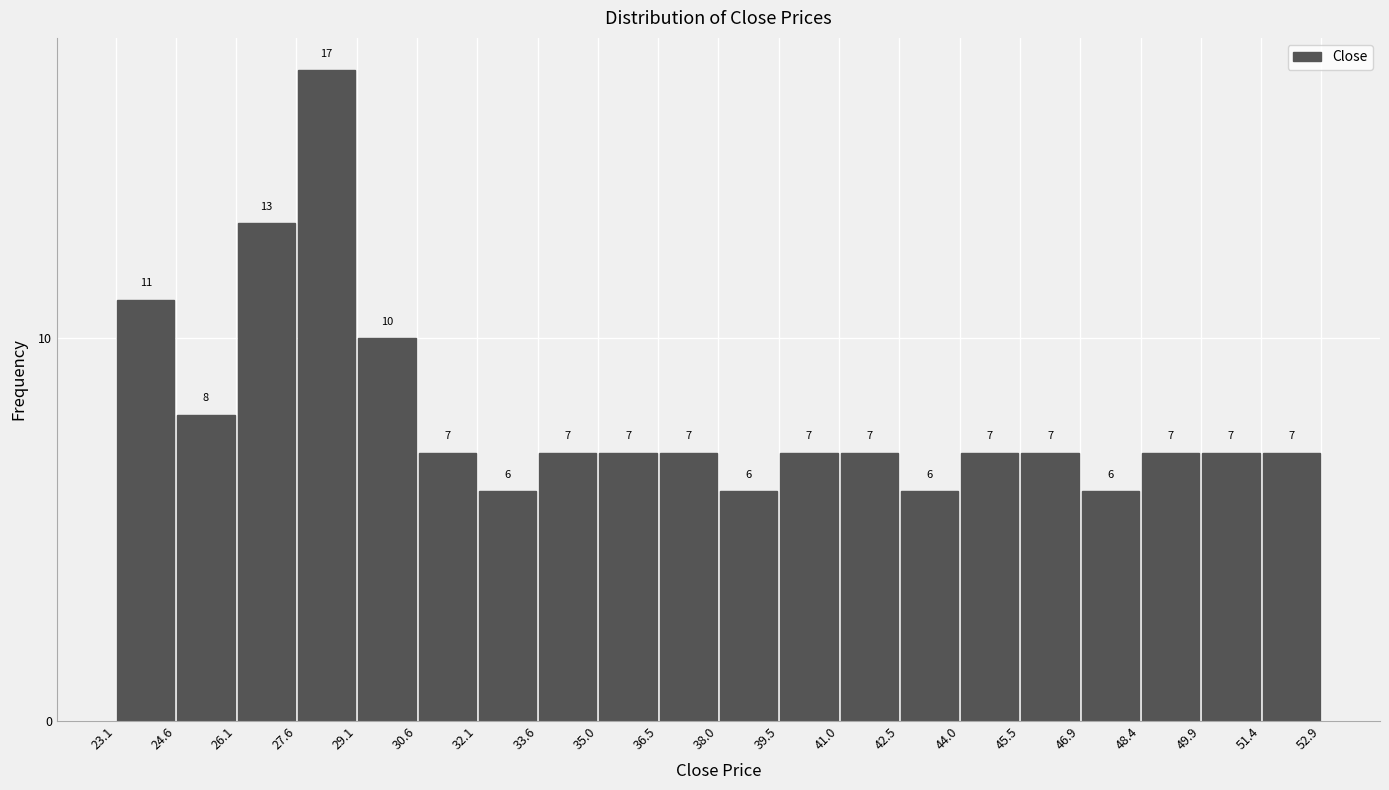

Over which range of the x-axis is the bar tallest?

27.6 to 29.1